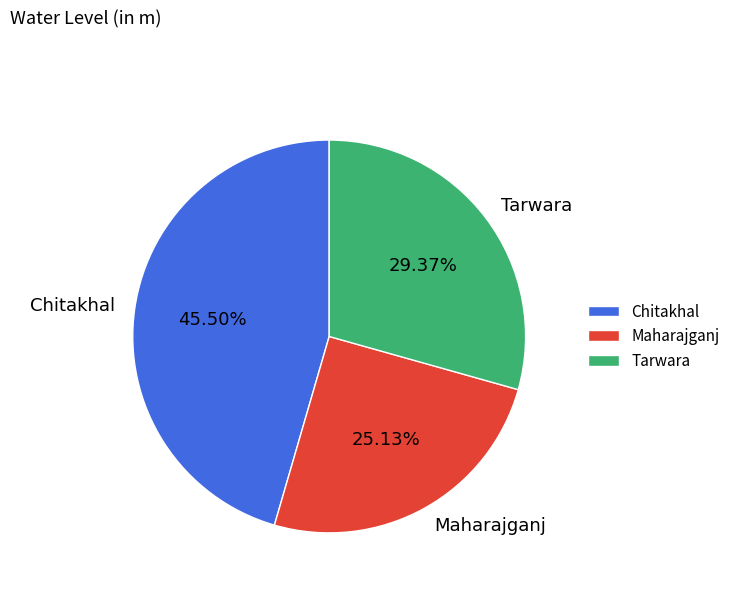

What percentage do Maharajganj and Tarwara together represent?

54.5%